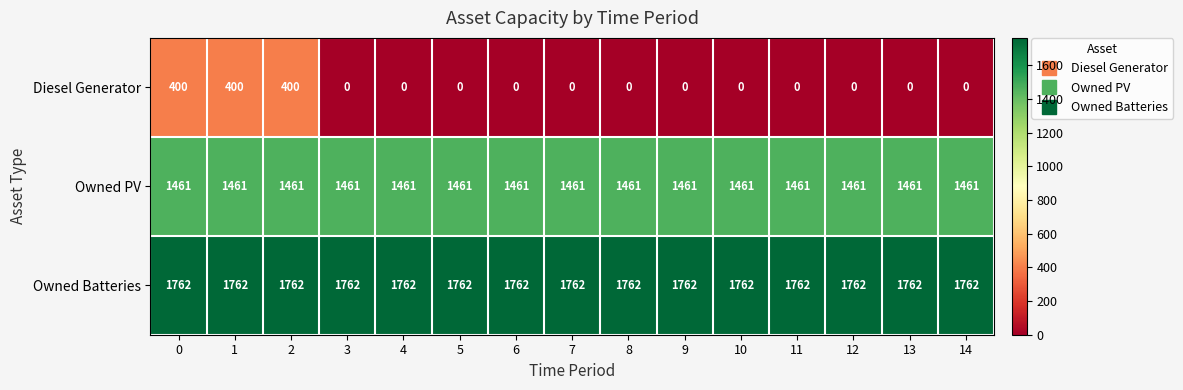

Count the number of categories in the chart.

15